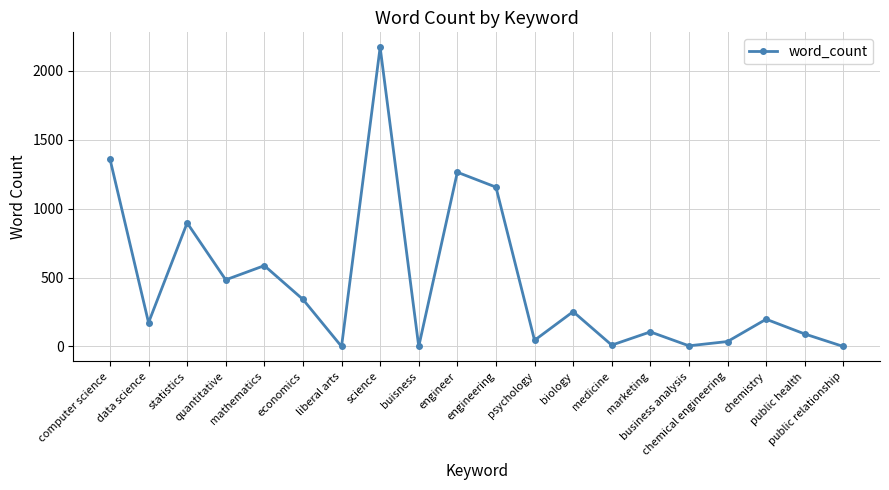

True or false: the data has more than 2 interior local peaks.

True